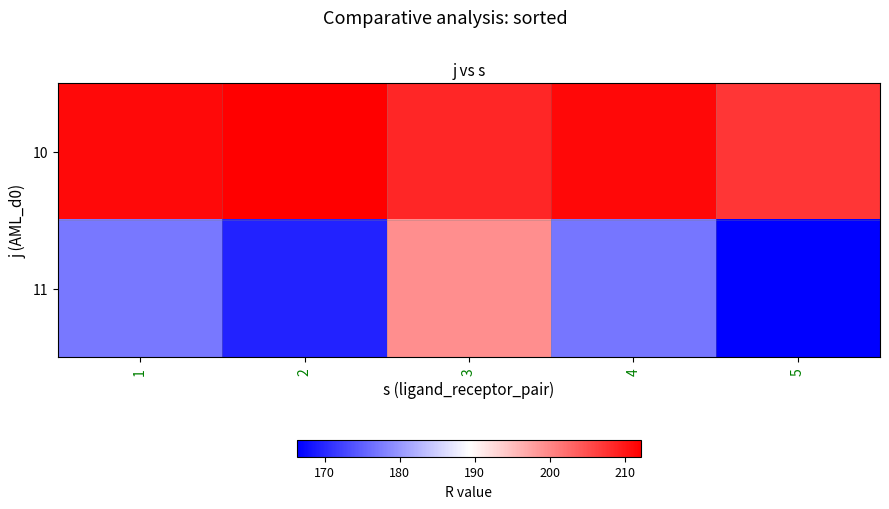

List the series in order of their peak value, lowest first.

11, 10